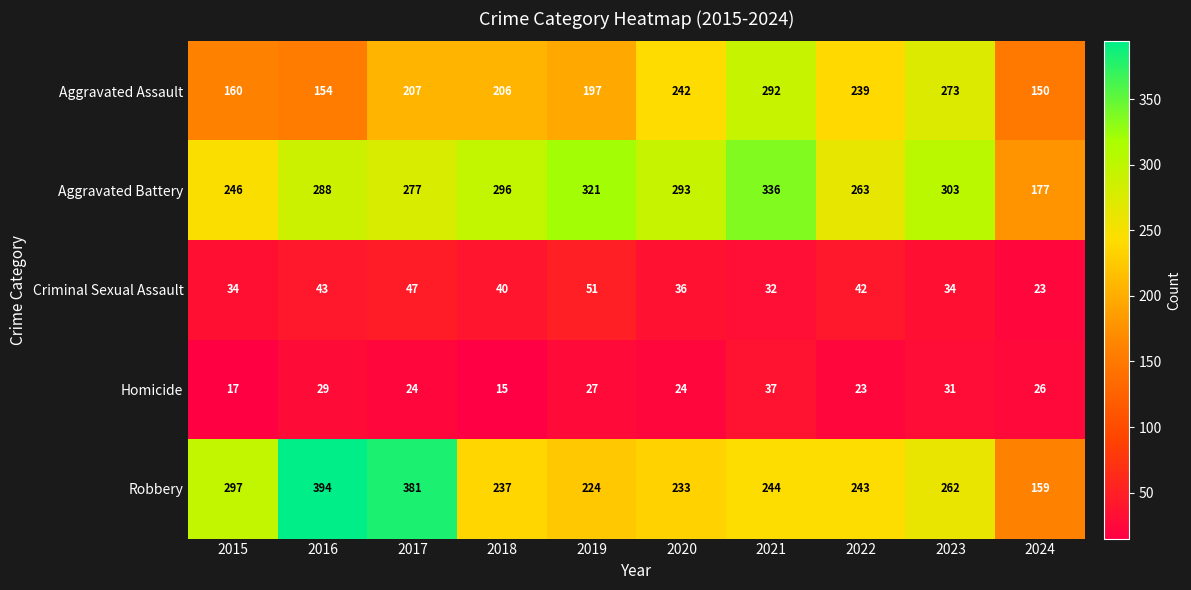

Count the number of categories in the chart.

10